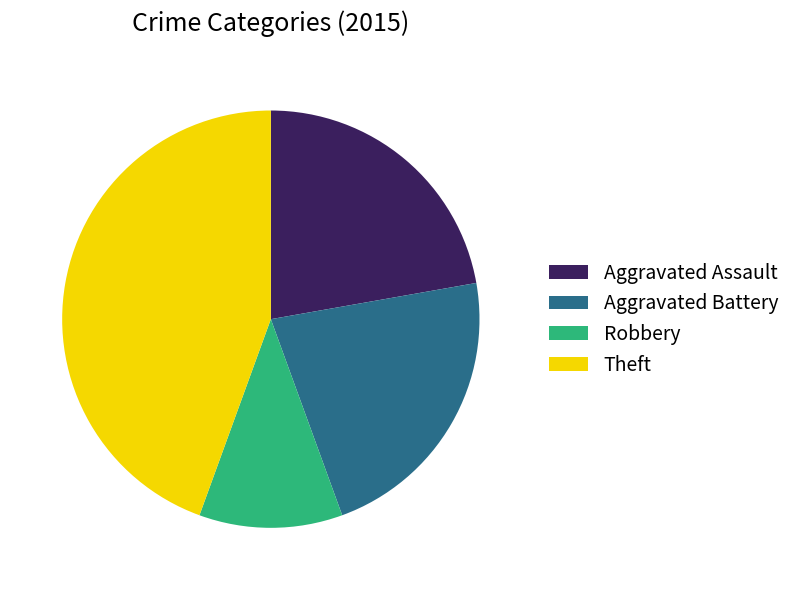

How many segments does this pie chart have?

4